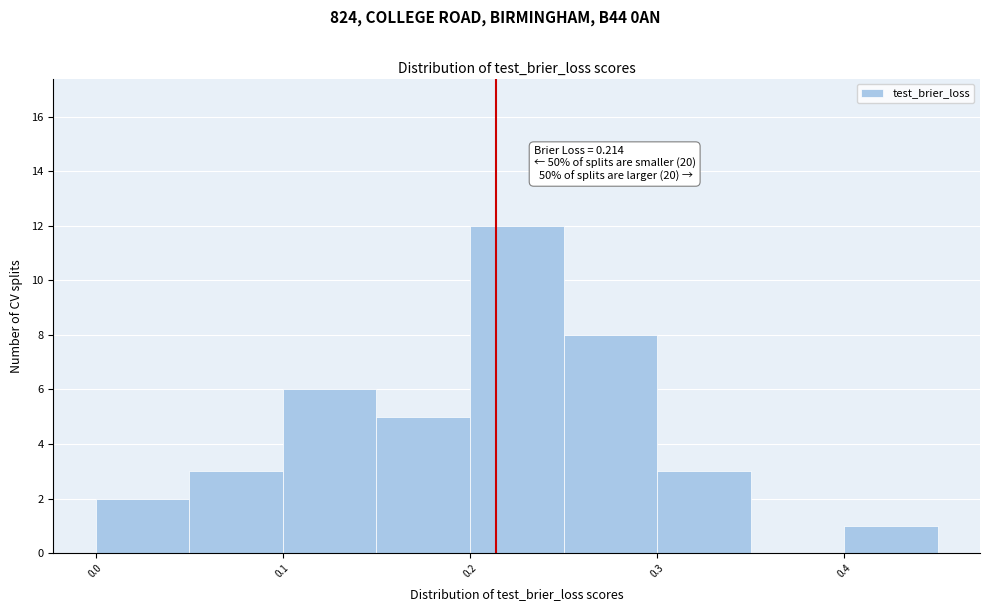

Which range on the x-axis has the tallest bar?

0.20 to 0.25